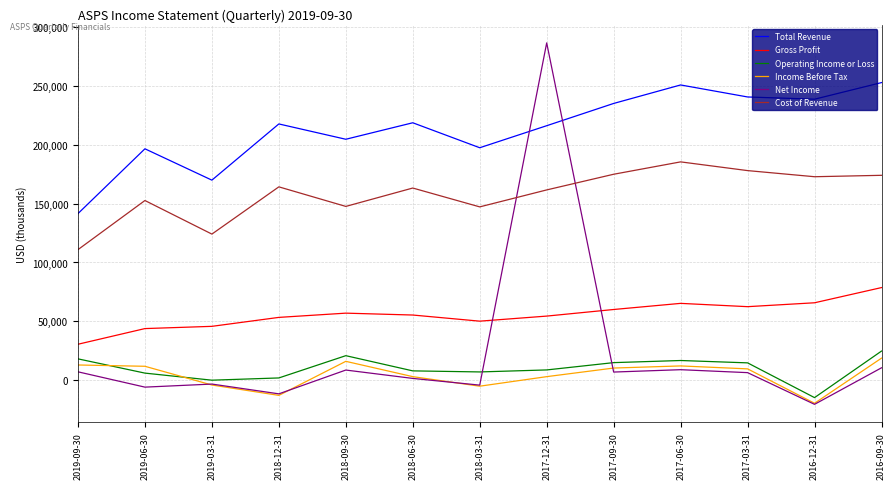

True or false: Total Revenue and Income Before Tax intersect in this chart.

False